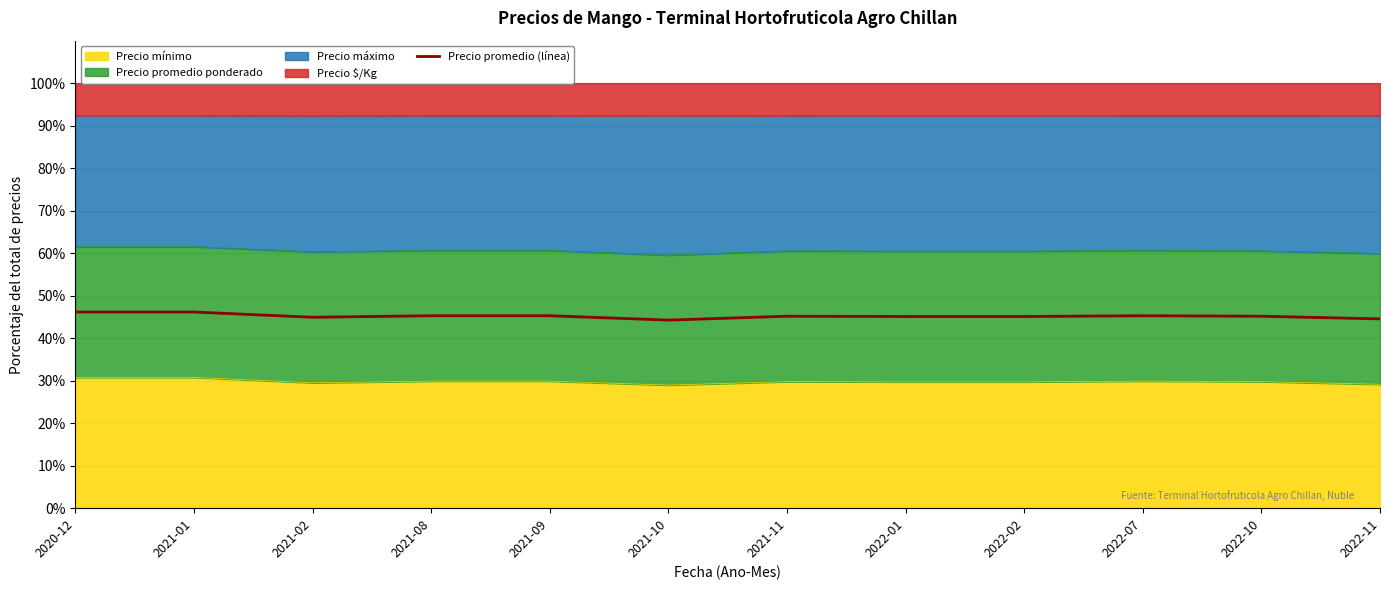

What is the change in value from 2020-12 to 2021-09?

-0.9